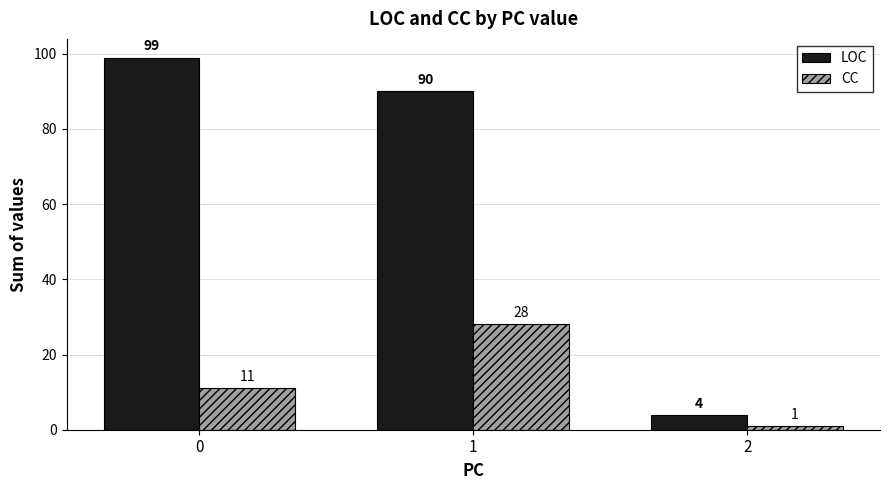

Reading right to left, transcribe all the data shown in this chart.

LOC: 4	90	99
CC: 1	28	11